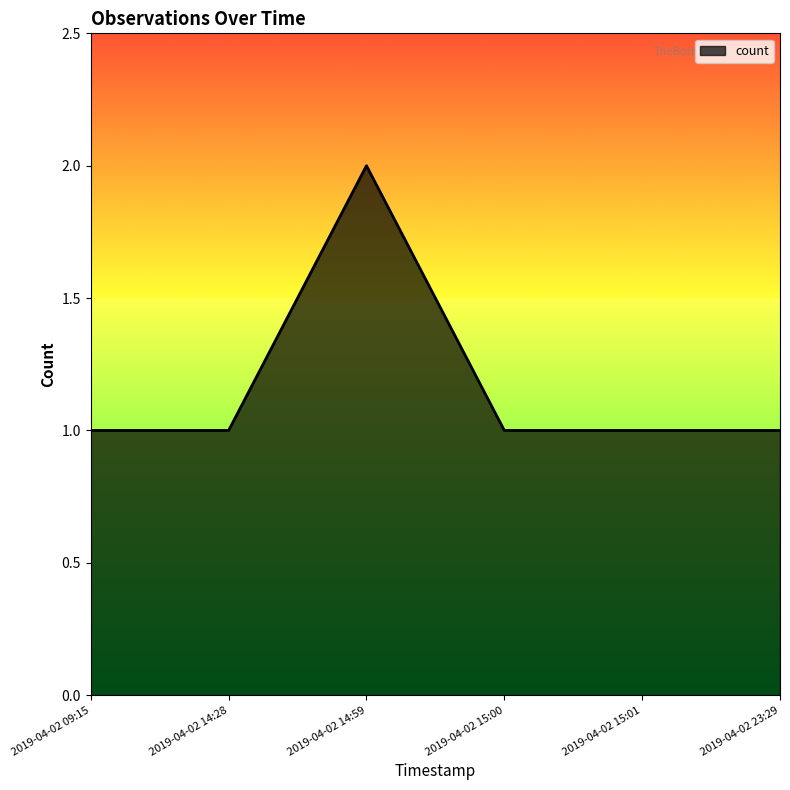

What position from the left is 2019-04-02 14:28?

2